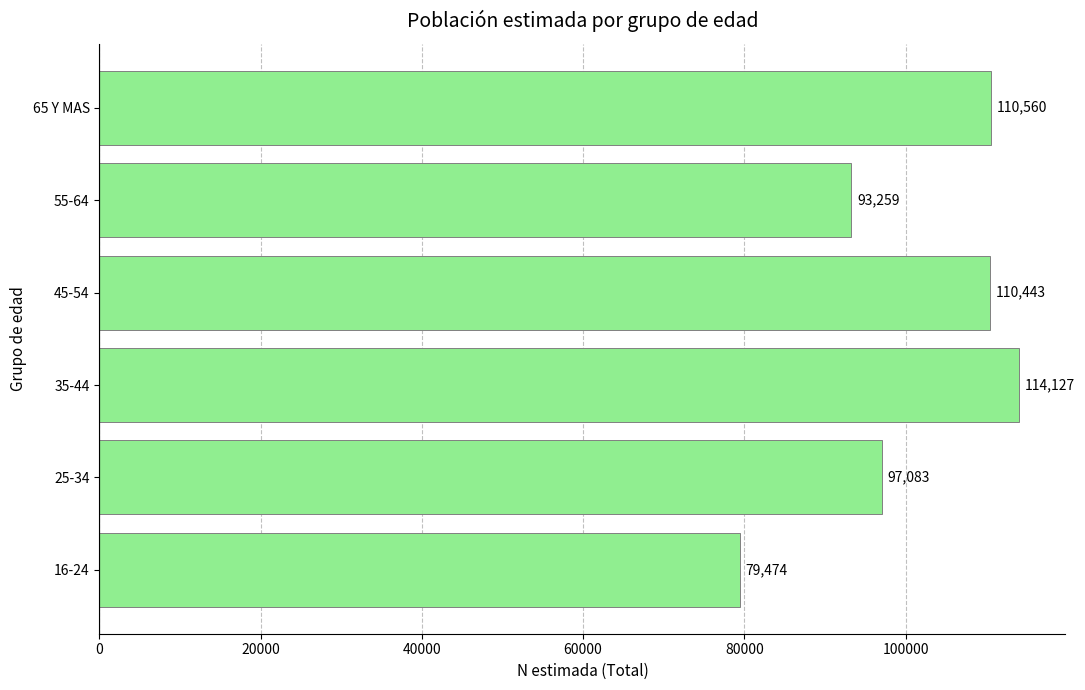

Where is the data nearest to the value 96800?

25-34